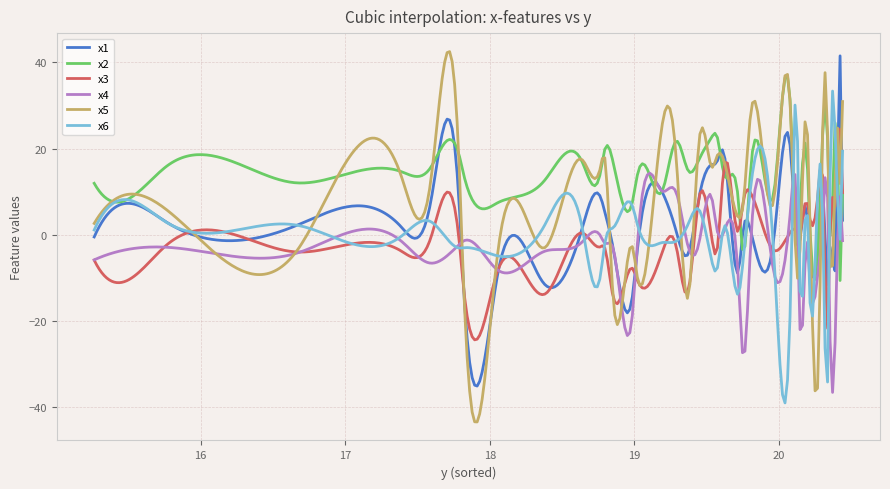

In x6, how many points are higher than both neighbors (excluding endpoints)?

14